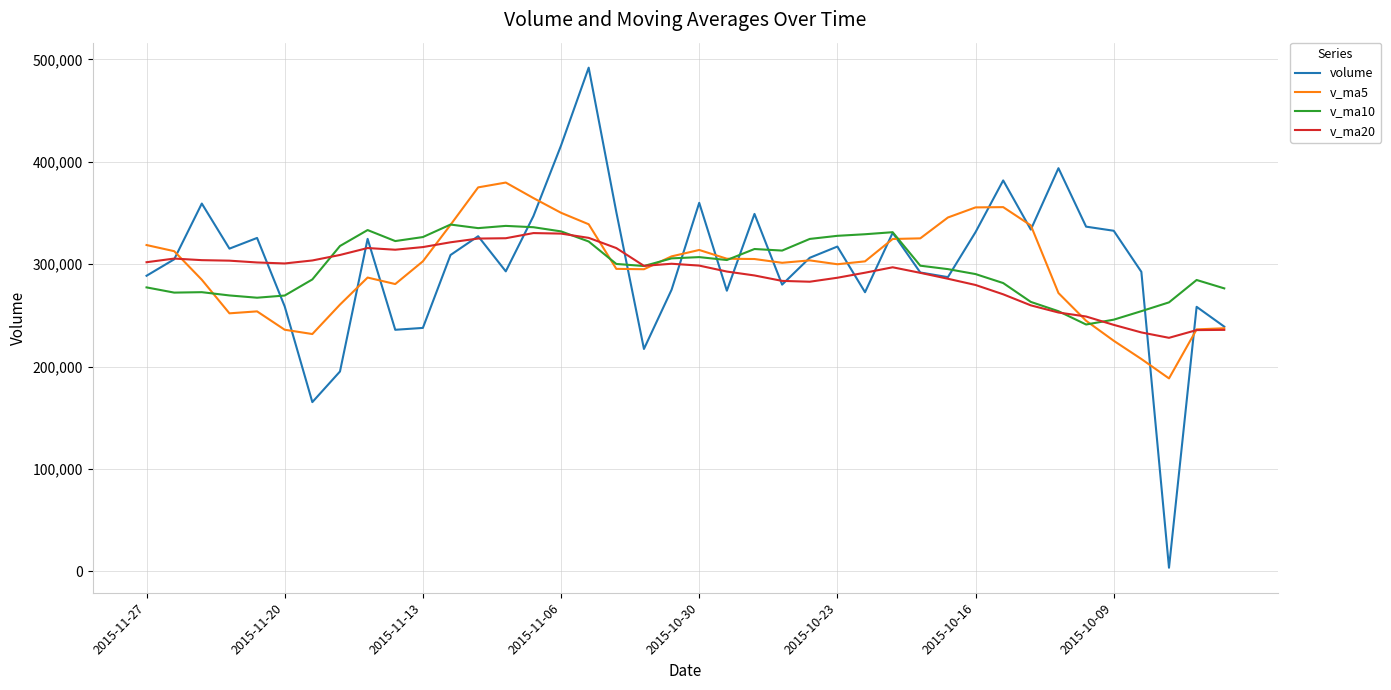

What is the maximum value shown in the chart?

491918.8